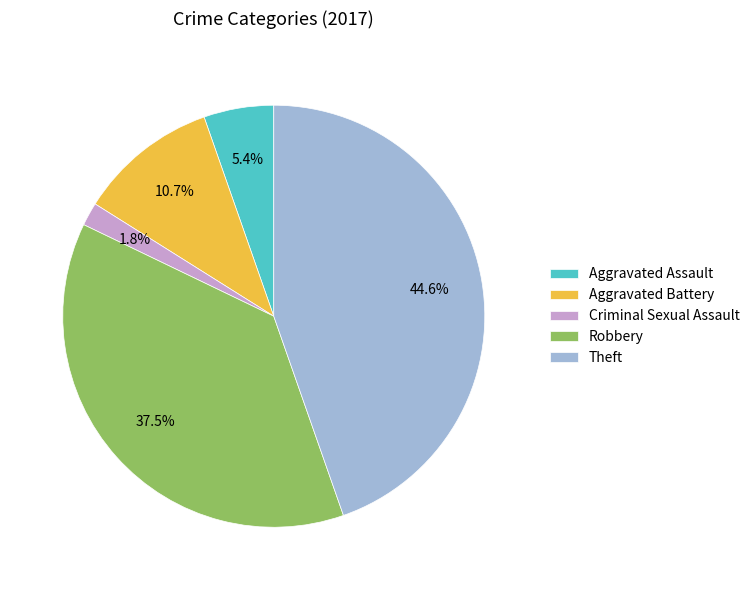

Between Aggravated Battery and Aggravated Assault, which is larger?

Aggravated Battery